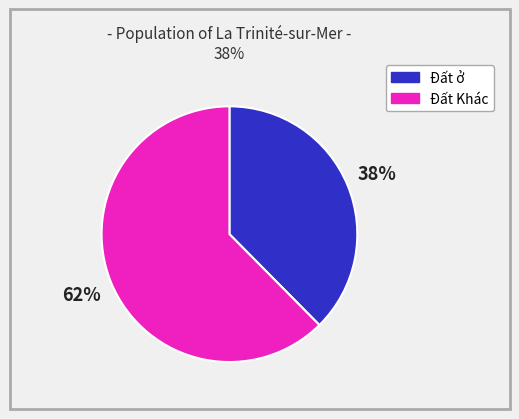

Combined, do Đất ở and Đất Khác account for over 50%?

Yes